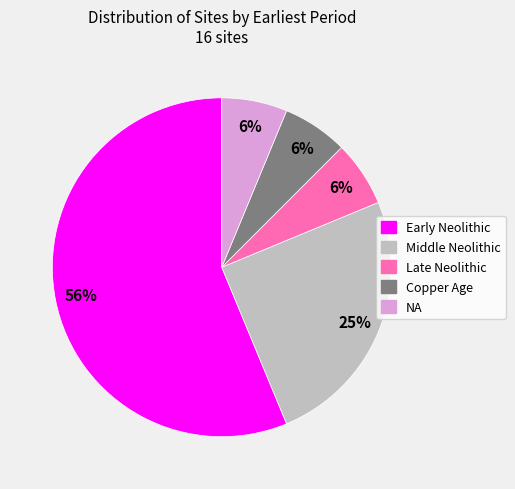

Does any single category account for the majority?

Yes